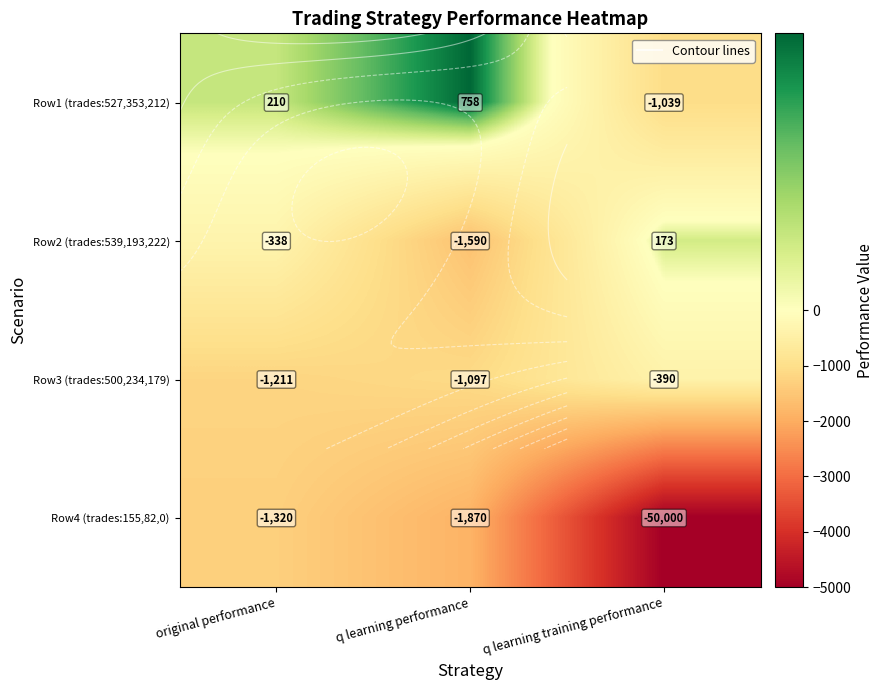

What is the smallest value displayed?

-5000.0